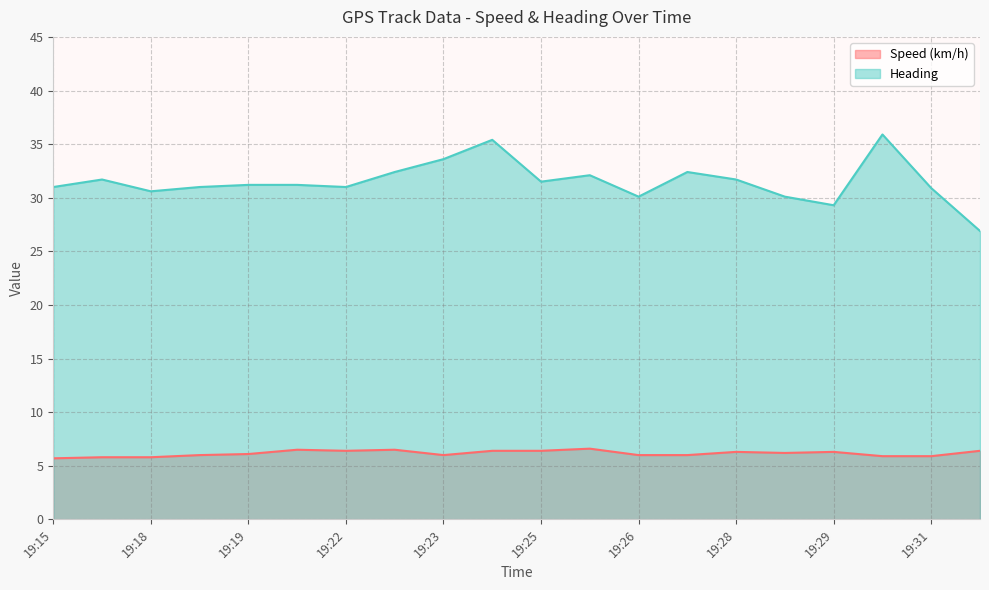

True or false: Speed (km/h) and Heading intersect in this chart.

False